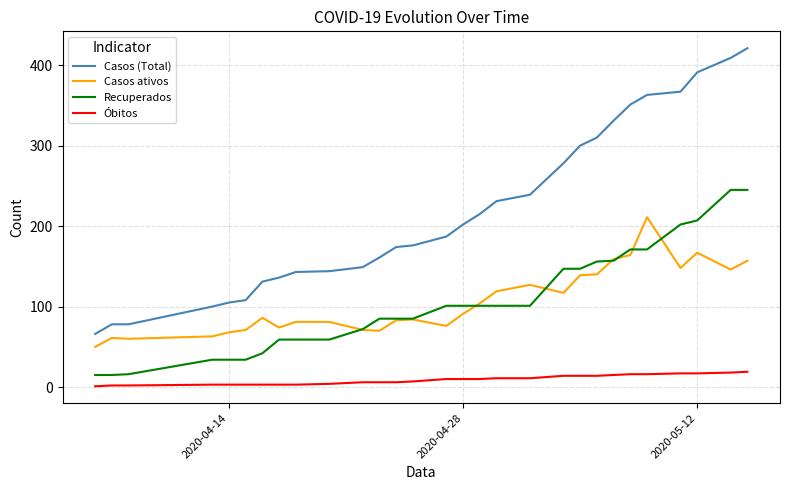

True or false: Casos ativos and Óbitos intersect in this chart.

False